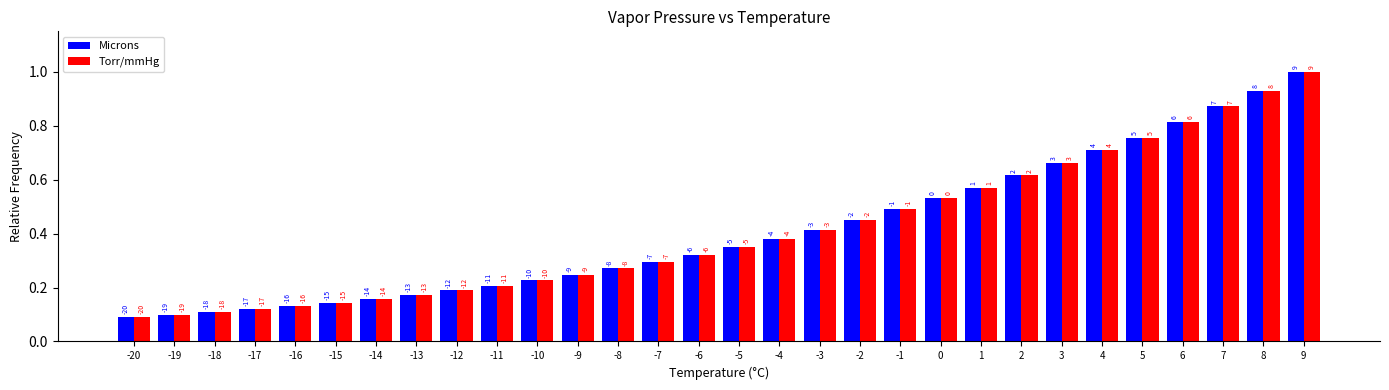

Reading left to right, transcribe all the data shown in this chart.

Microns: 0.1	0.1	0.1	0.1	0.1	0.1	0.2	0.2	0.2	0.2	0.2	0.2	0.3	0.3	0.3	0.3	0.4	0.4	0.5	0.5	0.5	0.6	0.6	0.7	0.7	0.8	0.8	0.9	0.9	1.0
Torr/mmHg: 0.1	0.1	0.1	0.1	0.1	0.1	0.2	0.2	0.2	0.2	0.2	0.2	0.3	0.3	0.3	0.3	0.4	0.4	0.5	0.5	0.5	0.6	0.6	0.7	0.7	0.8	0.8	0.9	0.9	1.0